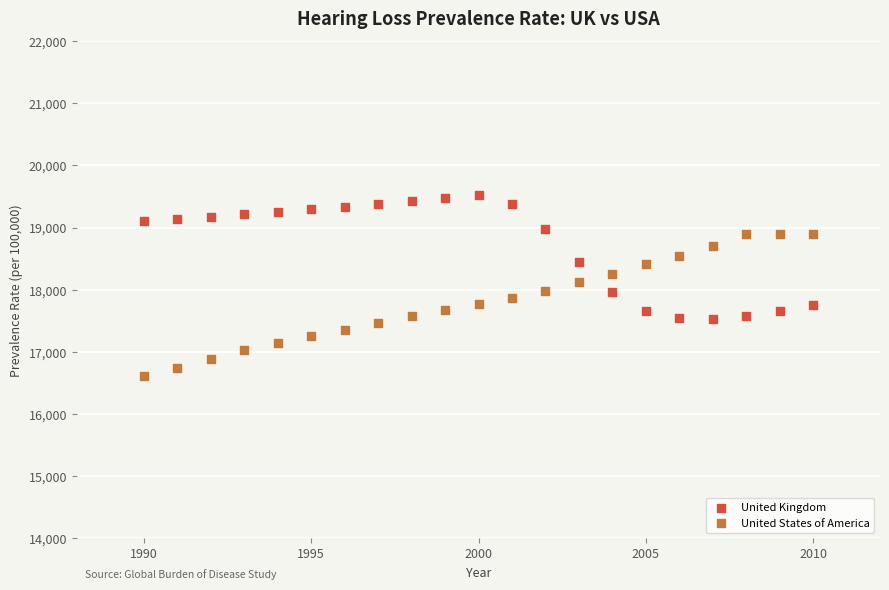

Which series contains the lowest Y value?

United States of America